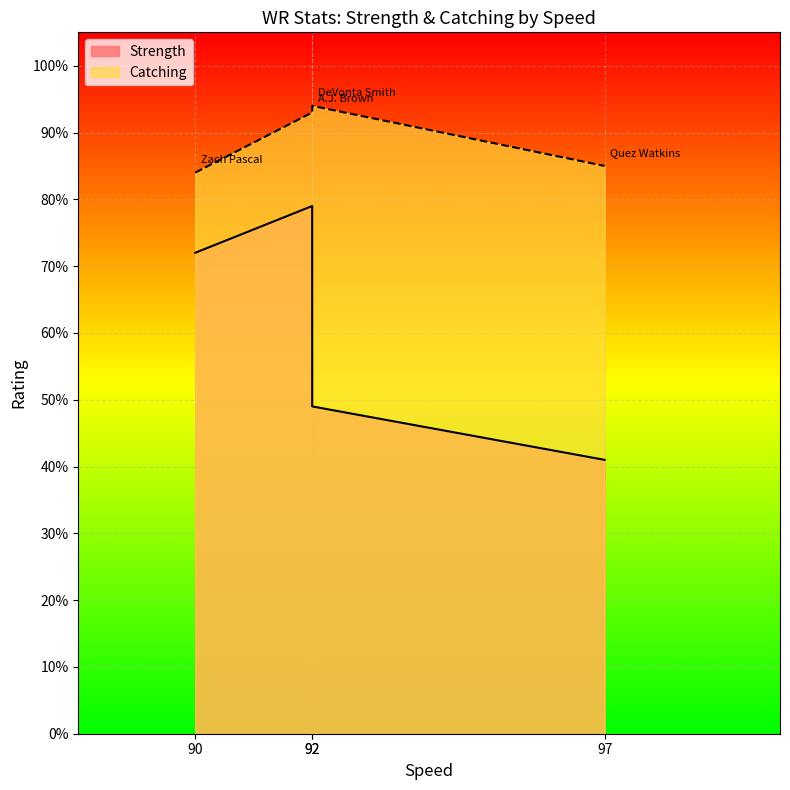

List the series in order of their peak value, lowest first.

Catching, Strength